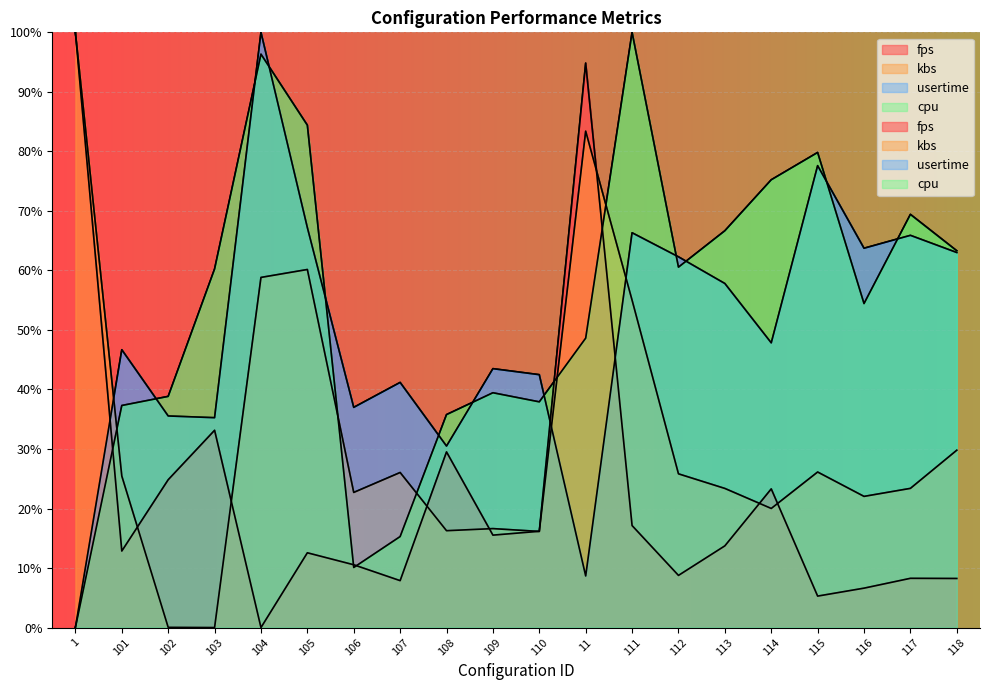

Where is the first local minimum for cpu?

106